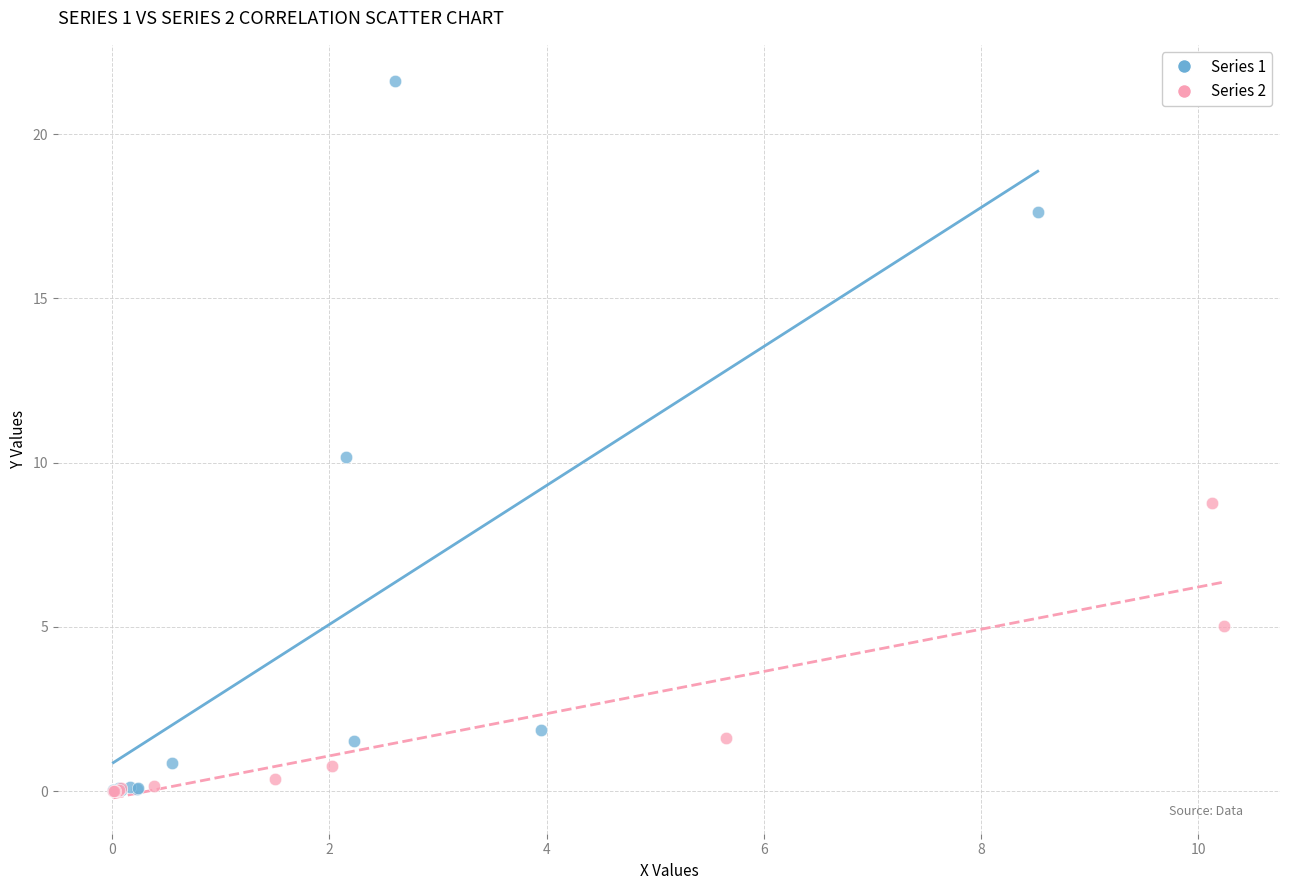

Which series contains the highest Y value?

Series 1